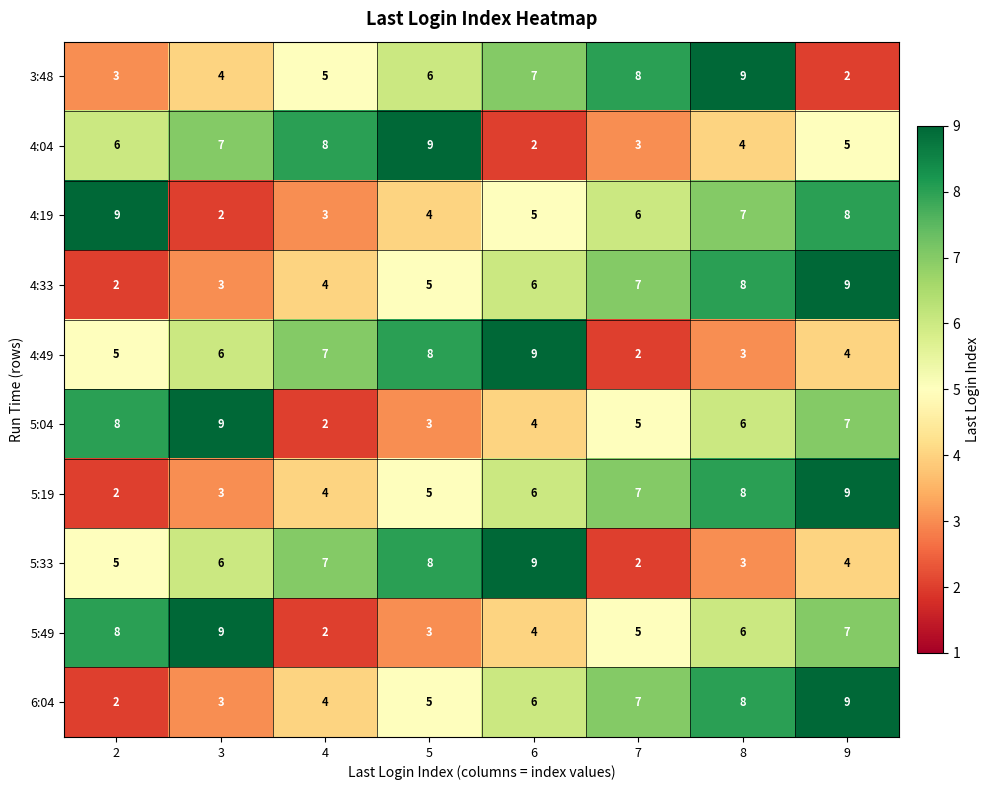

List the labels in order of 4:04 value, largest first.

5, 4, 3, 2, 9, 8, 7, 6